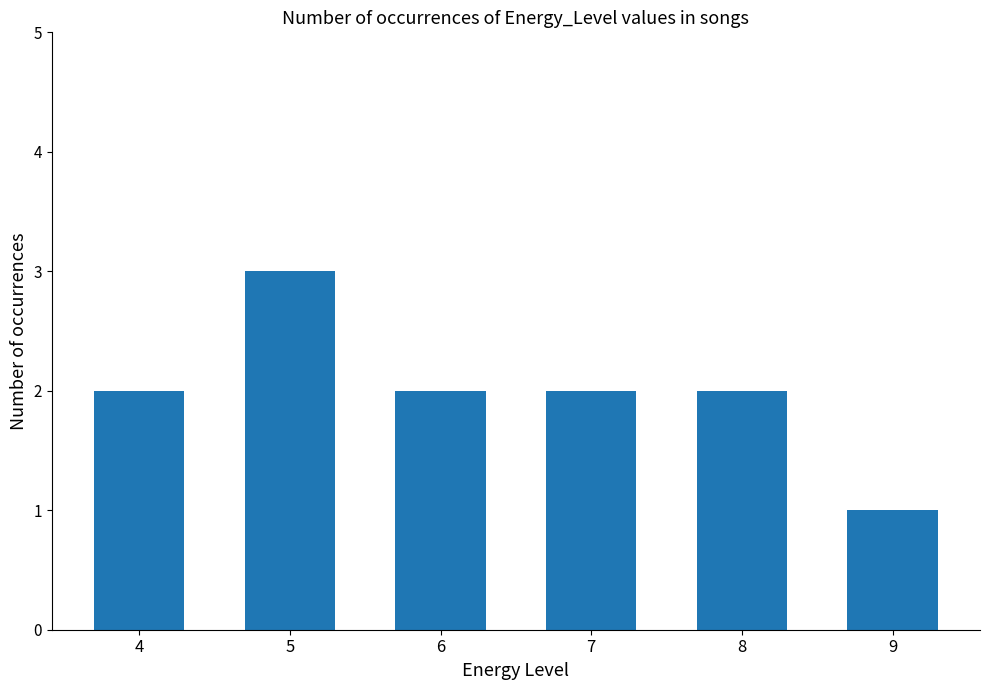

Between 5 and 4, which is larger?

5